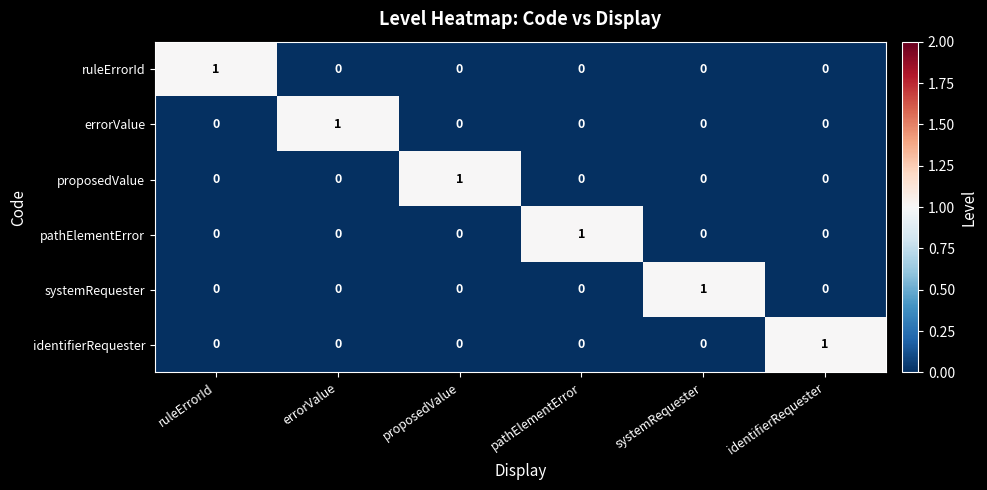

How many proposedValue values are between 0 and 1?

6